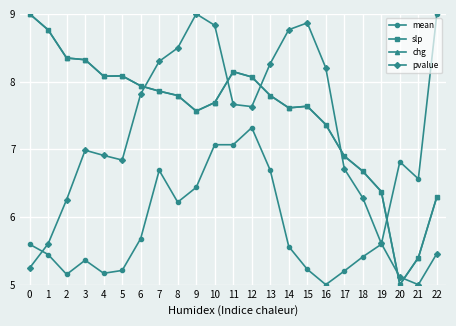

Which category has the lowest value in the pvalue series?

21